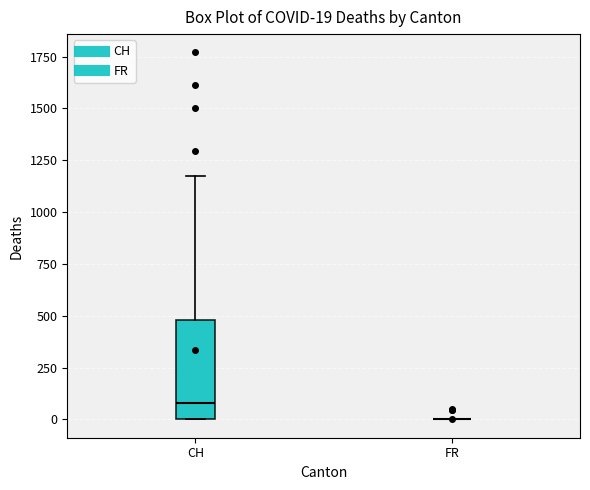

Which box is the tallest, from its lower edge to its upper edge?

CH